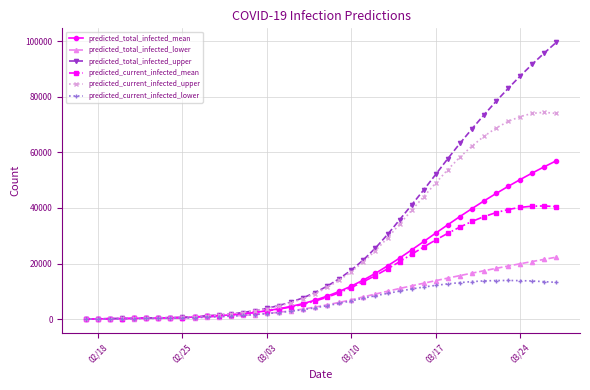

What is the maximum value for predicted_current_infected_mean?

40729